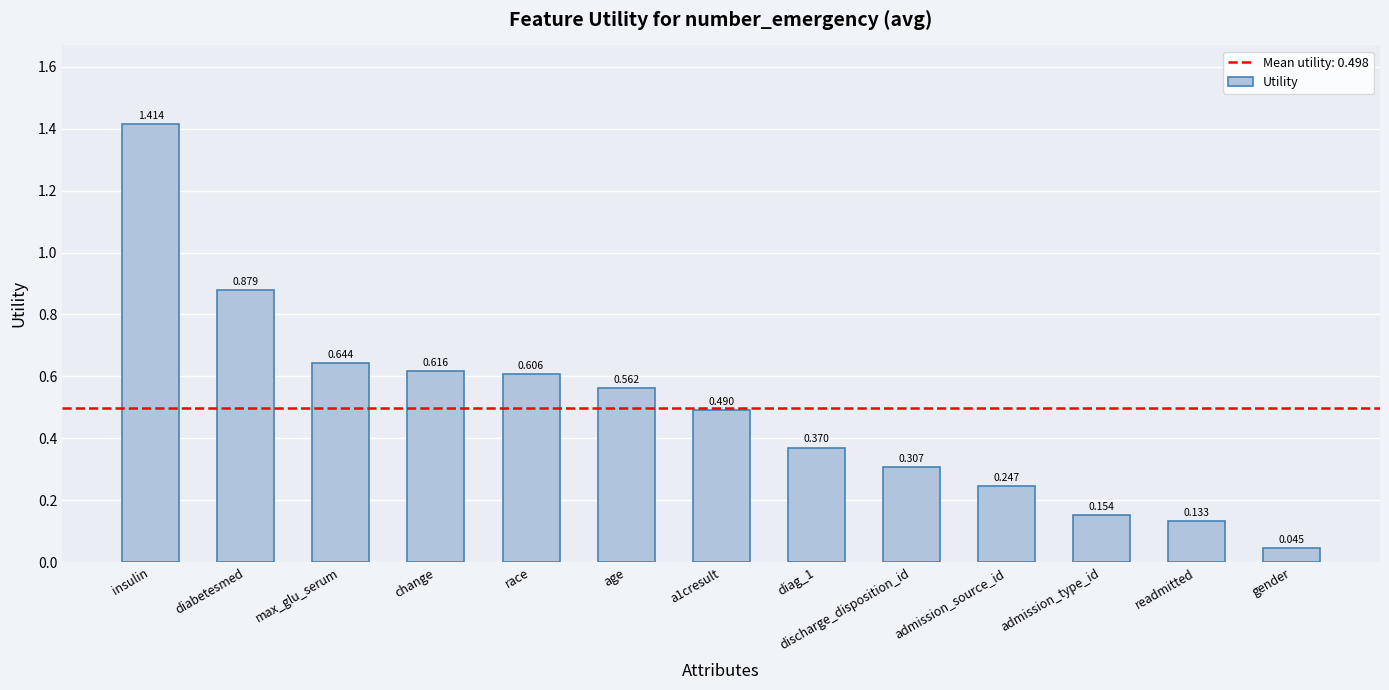

At which category does the chart reach its minimum across all series?

gender